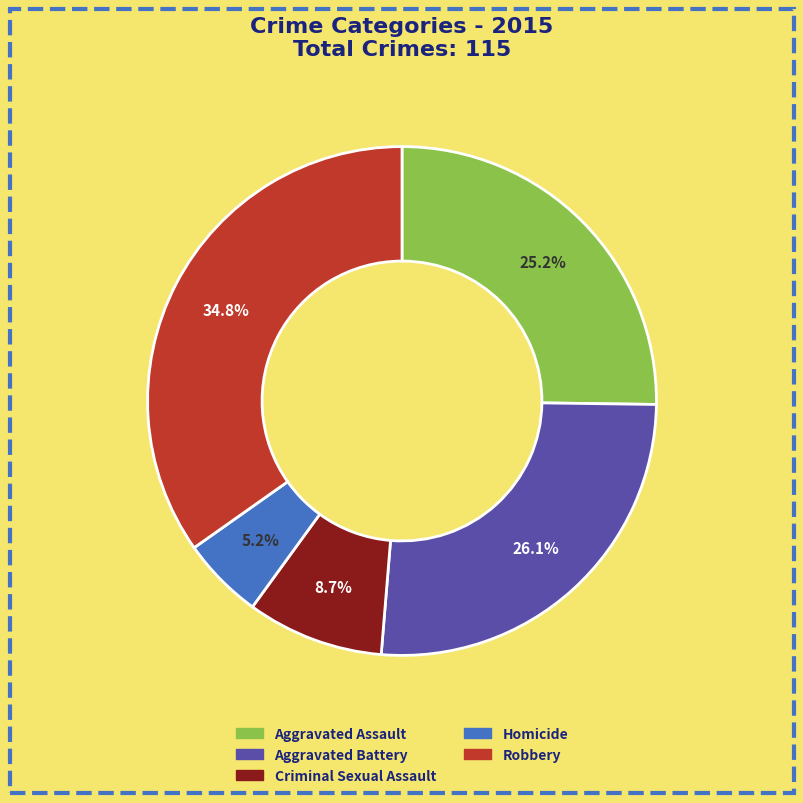

What is the ratio of the value at Aggravated Assault to the value at Robbery?

0.7